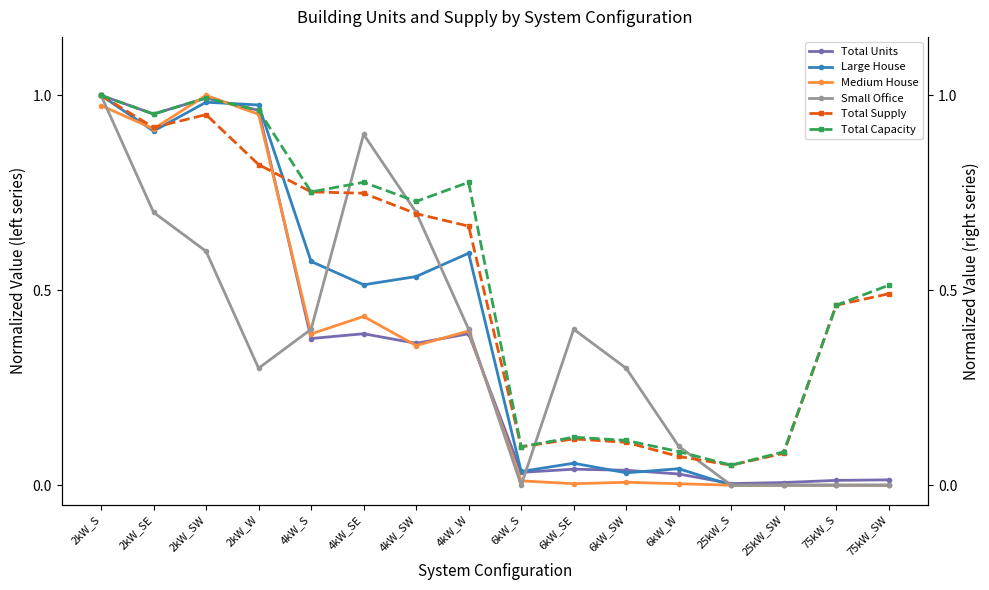

True or false: Total Capacity has a value of 1.3 at 4kW_S.

False